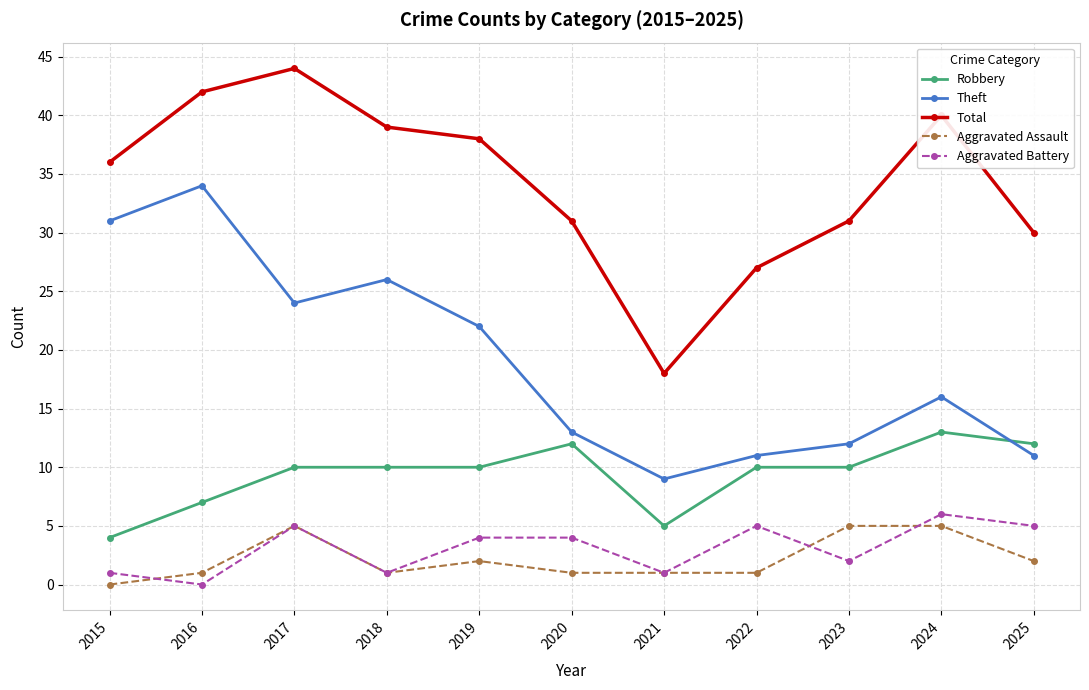

Reading right to left, list all the values displayed in this chart.

Robbery: 2025=12	2024=13	2023=10	2022=10	2021=5	2020=12	2019=10	2018=10	2017=10	2016=7	2015=4
Theft: 2025=11	2024=16	2023=12	2022=11	2021=9	2020=13	2019=22	2018=26	2017=24	2016=34	2015=31
Total: 2025=30	2024=40	2023=31	2022=27	2021=18	2020=31	2019=38	2018=39	2017=44	2016=42	2015=36
Aggravated Assault: 2025=2	2024=5	2023=5	2022=1	2021=1	2020=1	2019=2	2018=1	2017=5	2016=1	2015=0
Aggravated Battery: 2025=5	2024=6	2023=2	2022=5	2021=1	2020=4	2019=4	2018=1	2017=5	2016=0	2015=1